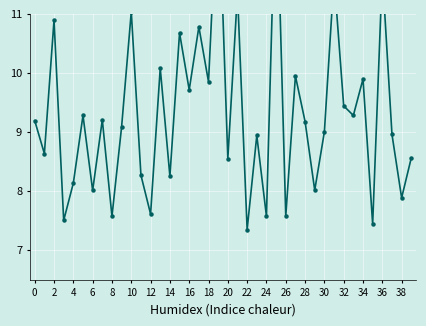

What is the minimum value shown in the chart?

7.3